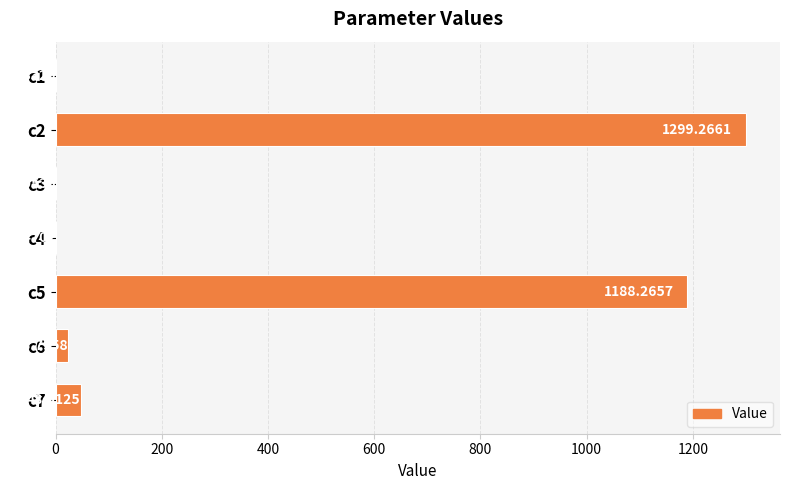

What is the sum of the values at c4 and c6?

24.3